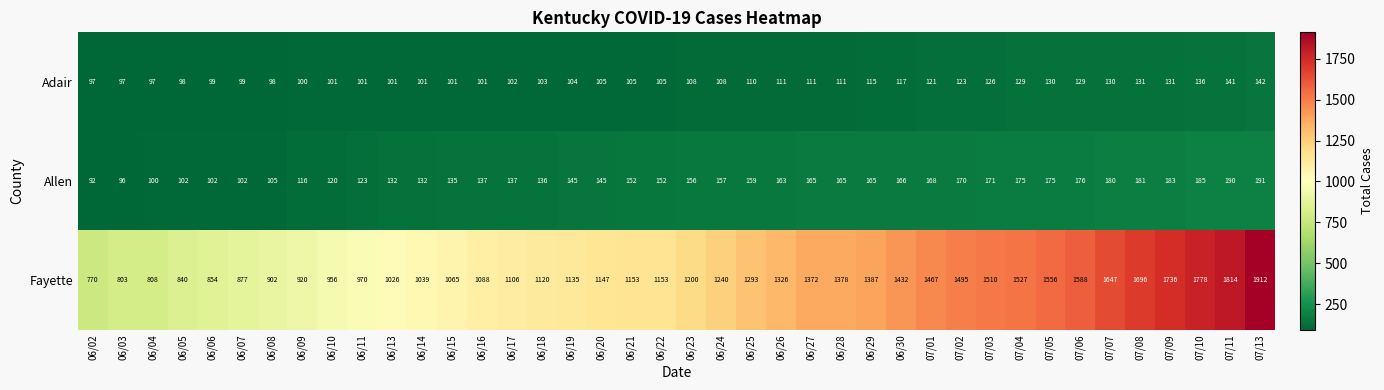

At which label is Fayette closest to 1341?

06/26